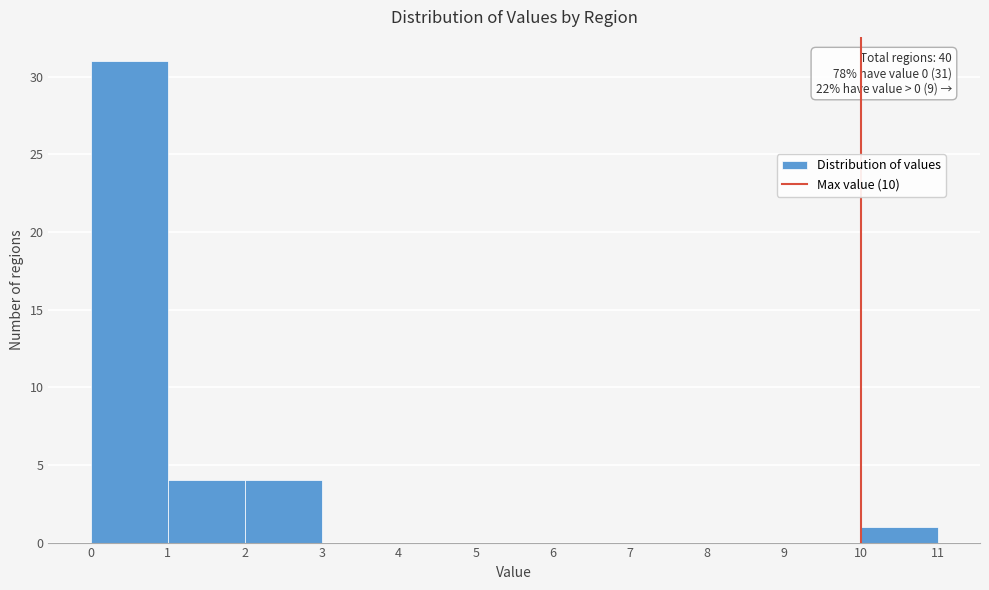

Over which range of the x-axis is the bar tallest?

0 to 1